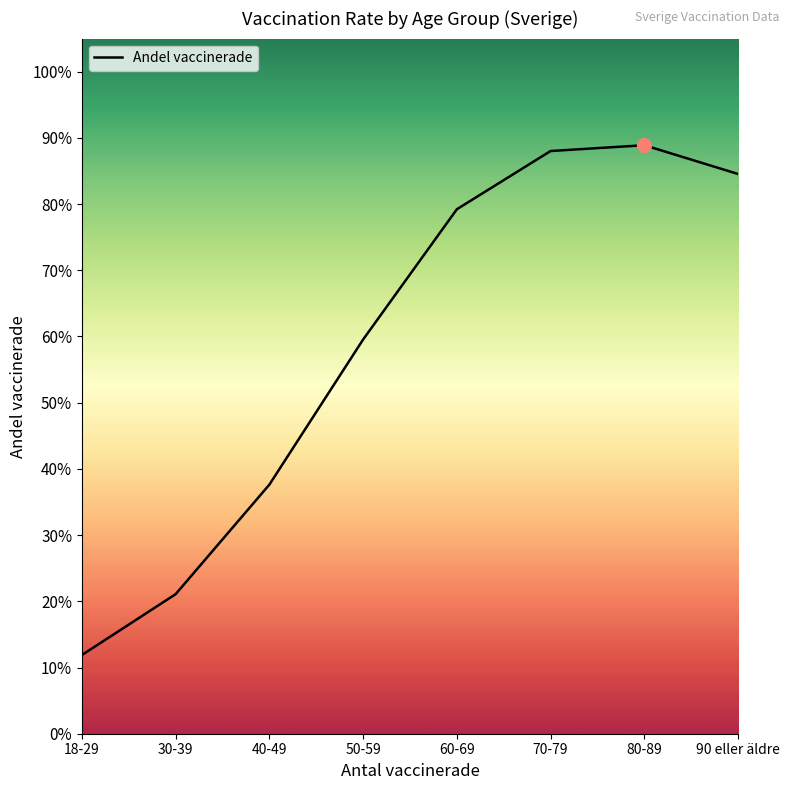

How many values are between 0 and 1?

8